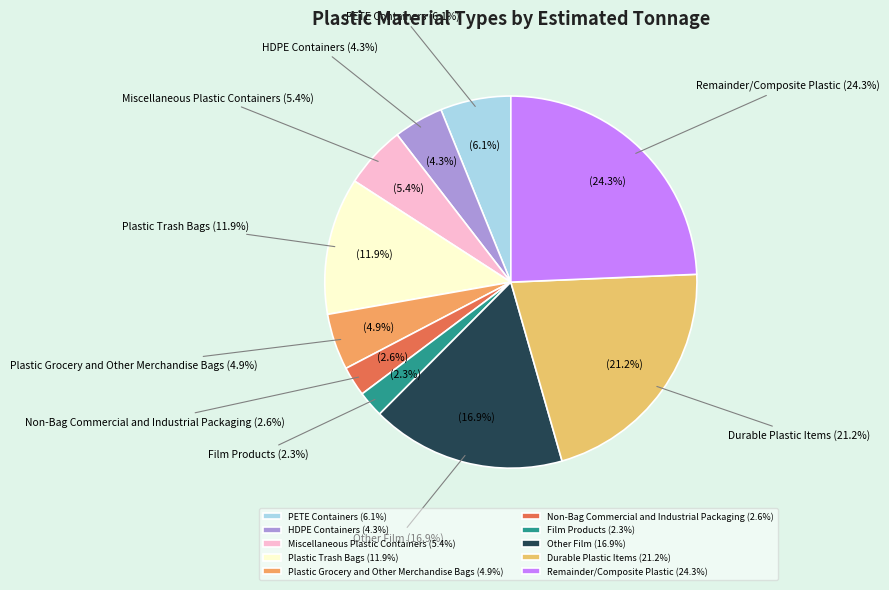

Does any single category account for the majority?

No